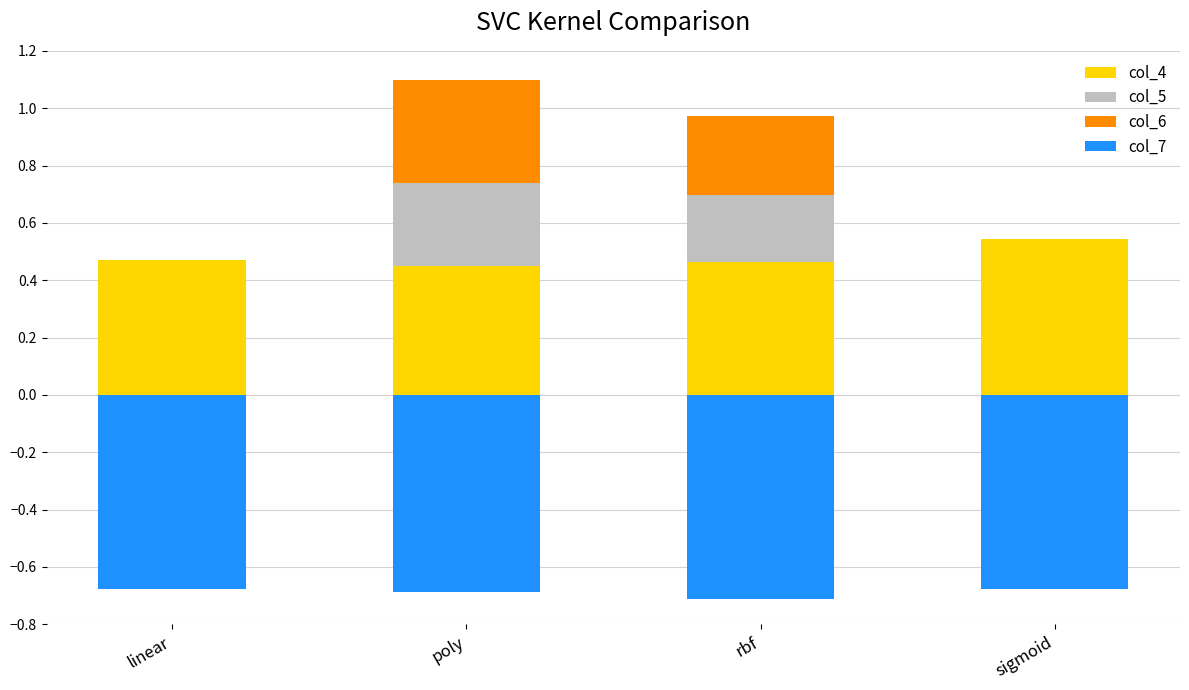

Is the value of col_7 at poly greater than the value of col_5 at sigmoid?

No